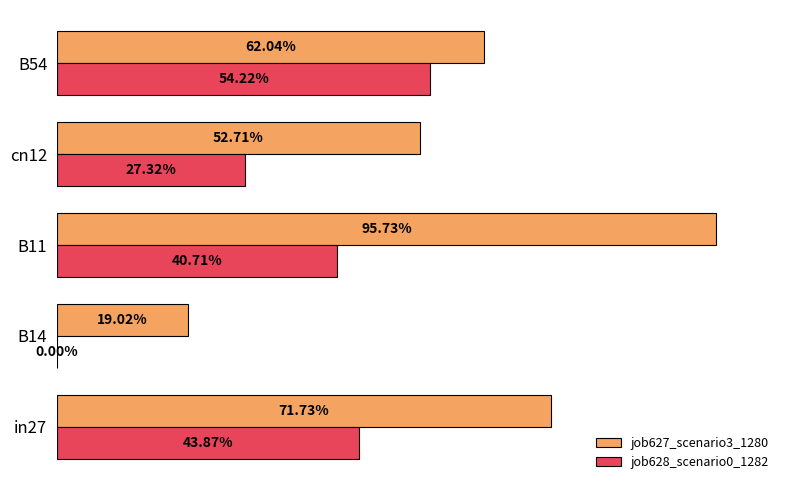

What is the average value of the job628_scenario0_1282 series?

0.3